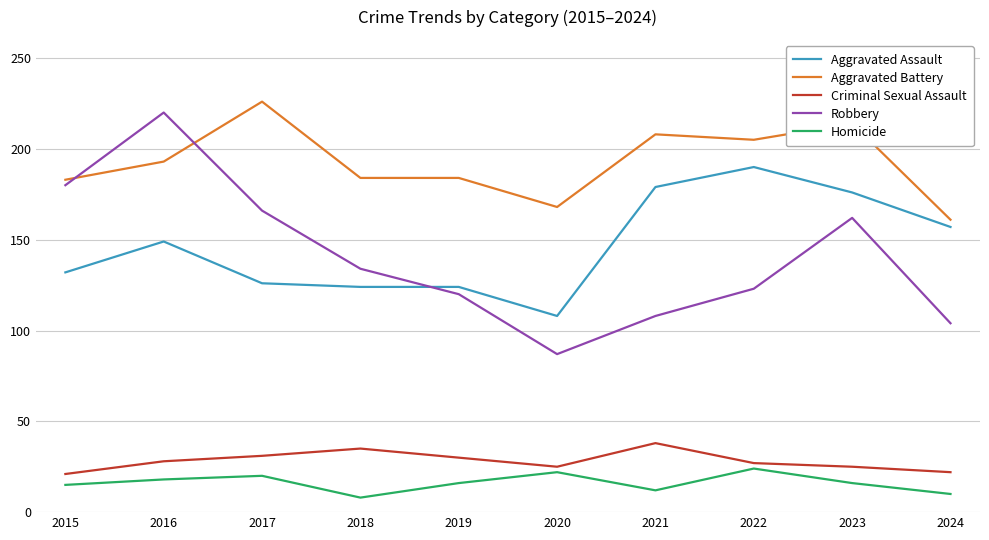

What is the total value across all series at 2022?

569